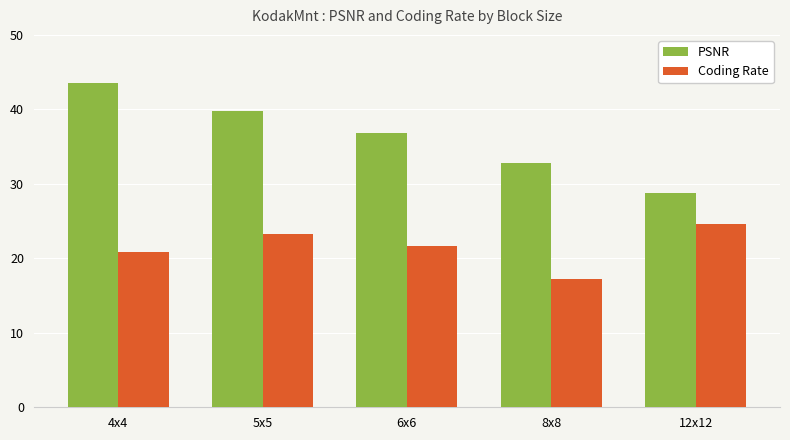

Which series changed the most between 6x6 and 12x12?

PSNR